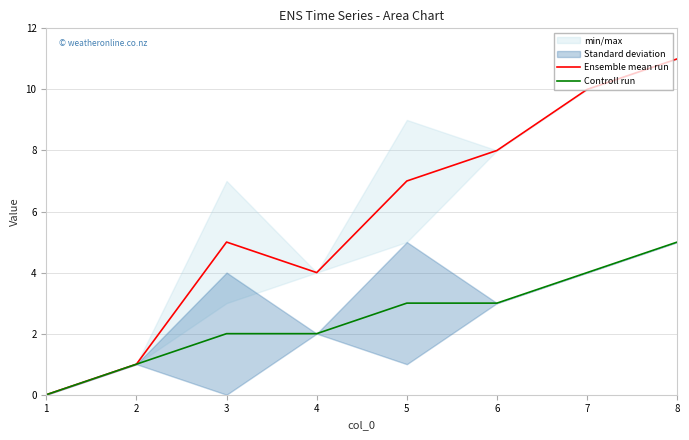

Does the chart have visible grid lines?

Yes